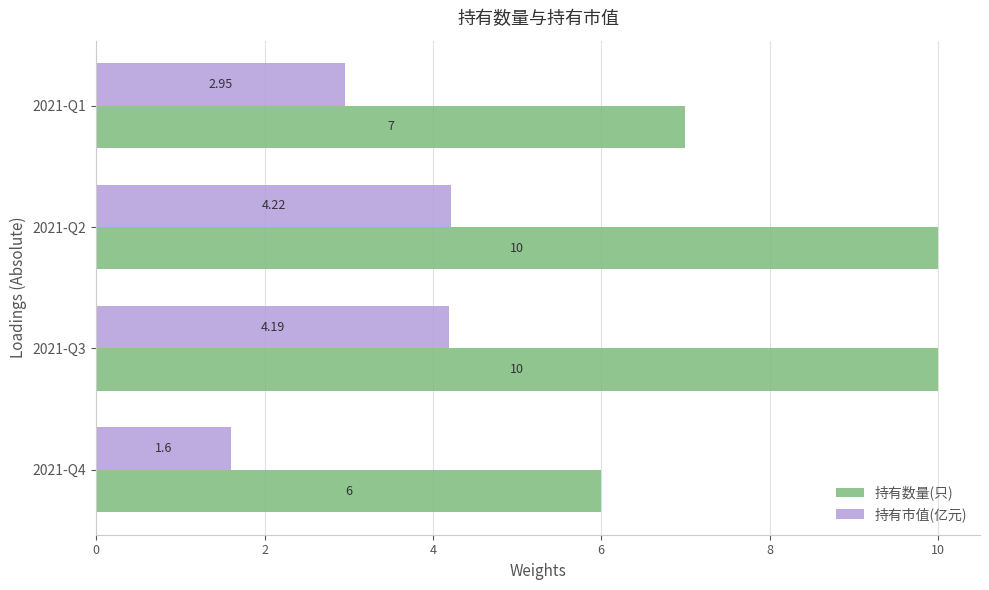

What are all the series names shown in the legend?

持有数量(只), 持有市值(亿元)